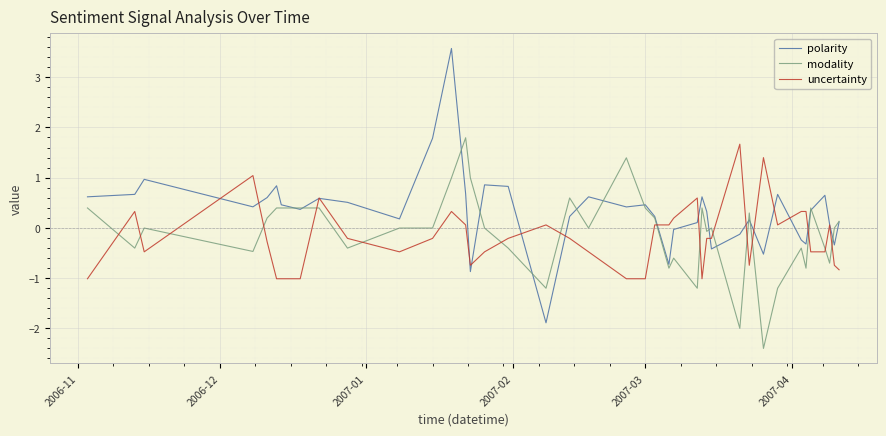

How many intersections are there between uncertainty and modality?

16